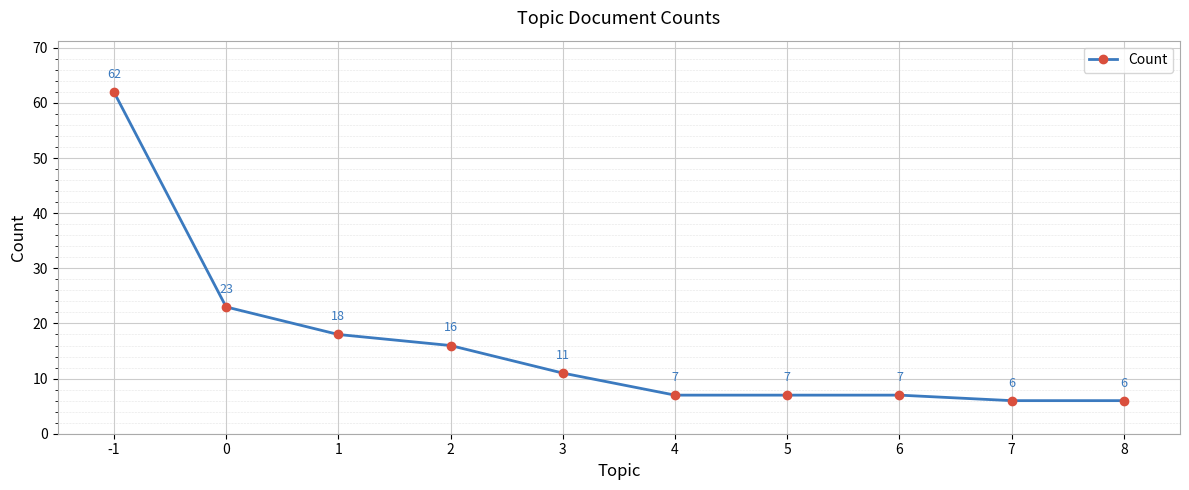

What is the difference between the maximum and minimum values?

56